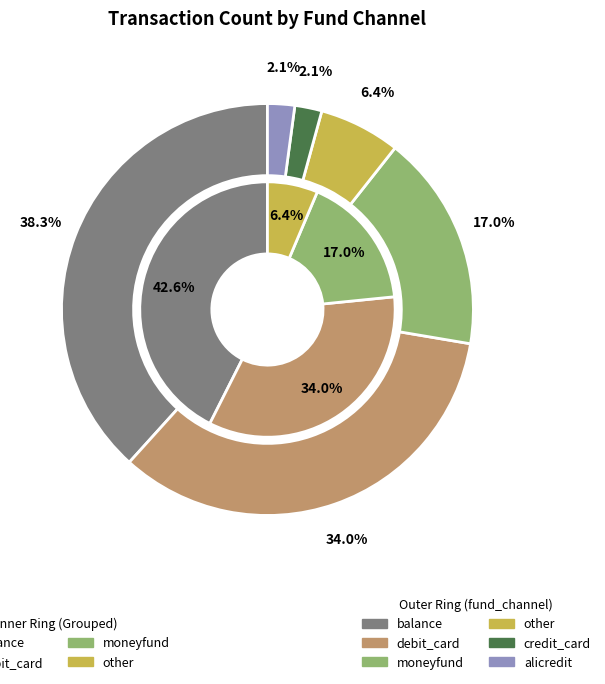

The other slice represents 1% of the pie. True or false?

False